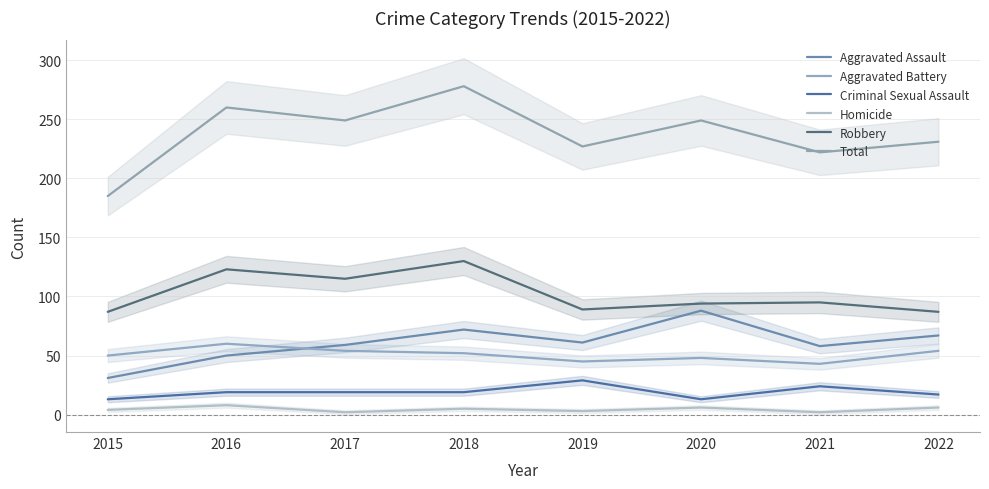

True or false: Criminal Sexual Assault has a value of 28 at 2017.

False